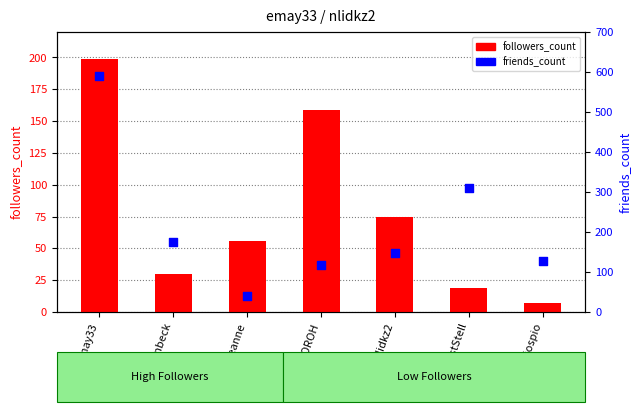

At how many categories does at least one series exceed 295?

2